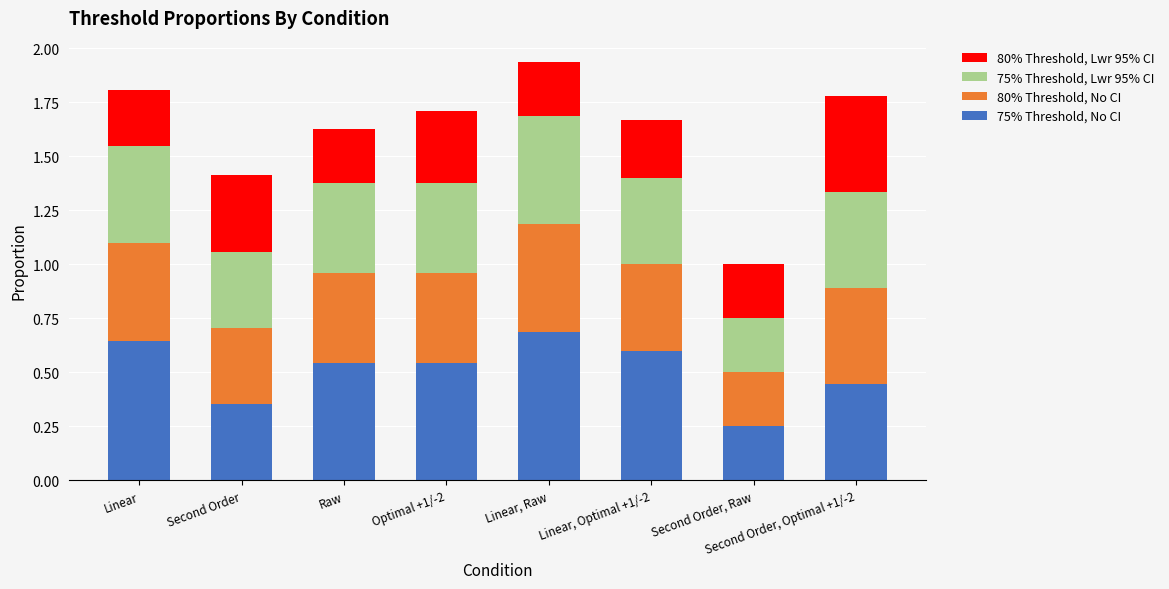

At which label is 75% Threshold, No CI closest to 0?

Second Order, Raw